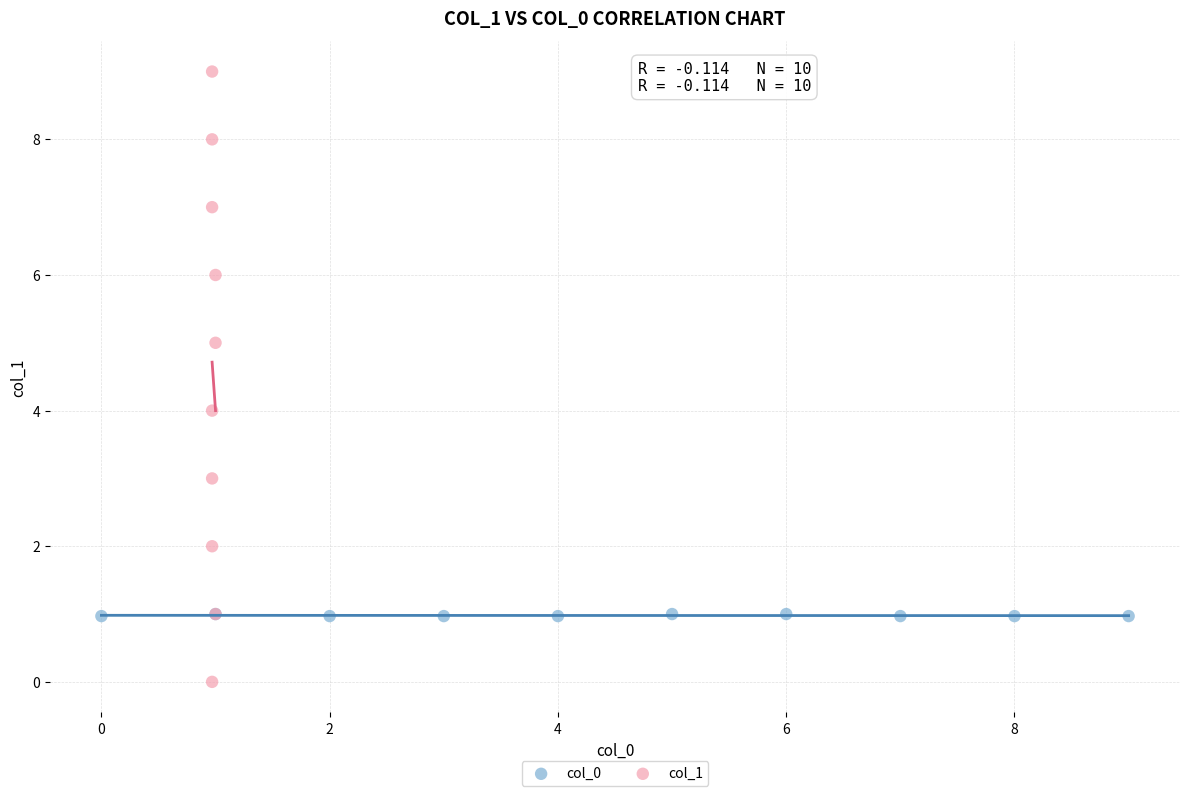

Which series has the largest Y range (max minus min)?

col_1